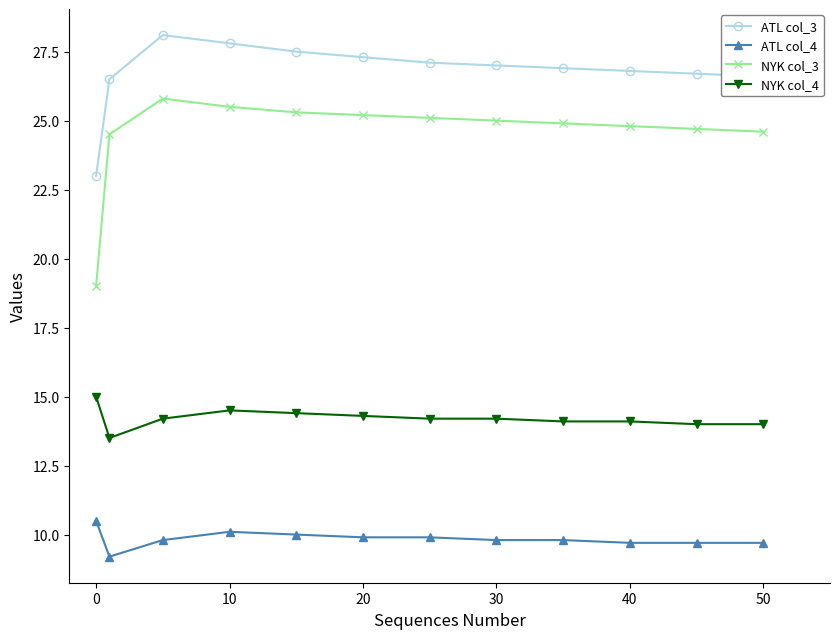

Does the chart display data point markers on the line(s)?

Yes